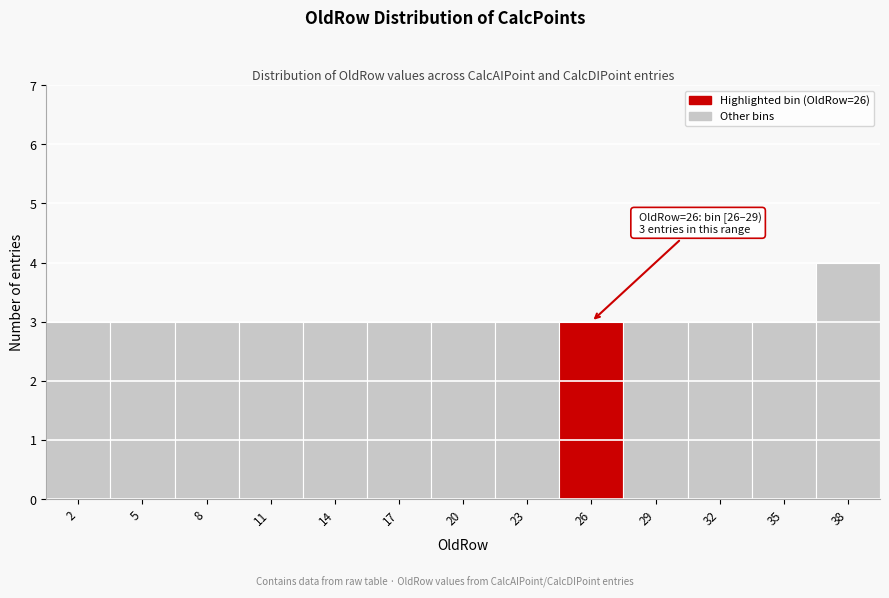

Reading right to left, transcribe all the data shown in this chart.

38=4	35=3	32=3	29=3	26=3	23=3	20=3	17=3	14=3	11=3	8=3	5=3	2=3